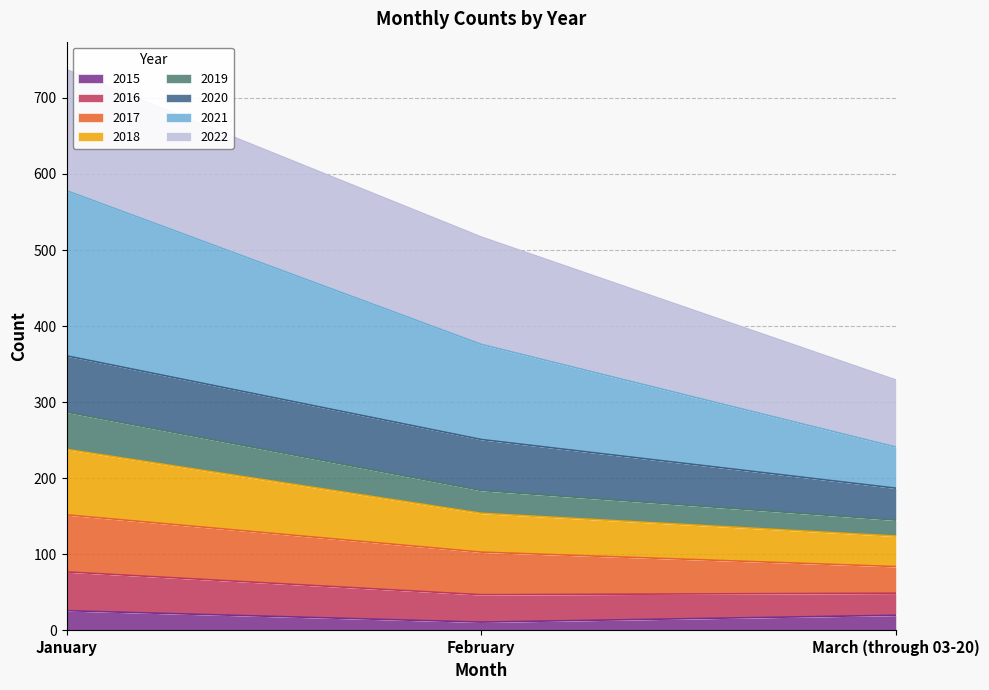

How many lines are shown in the chart?

8